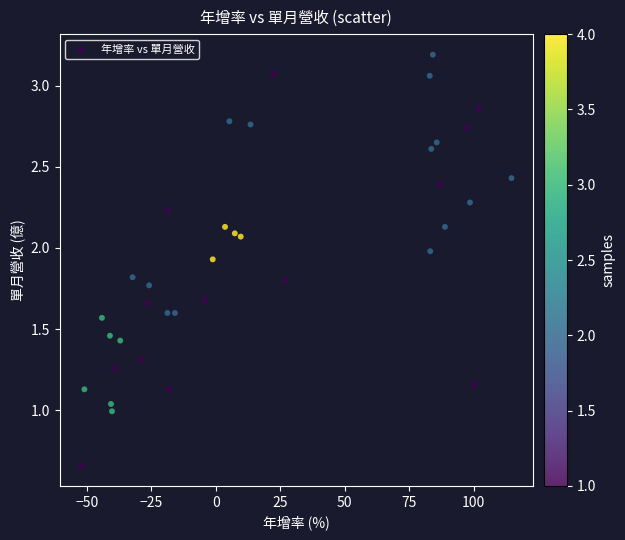

What is the range of X values (max minus min)?

166.9